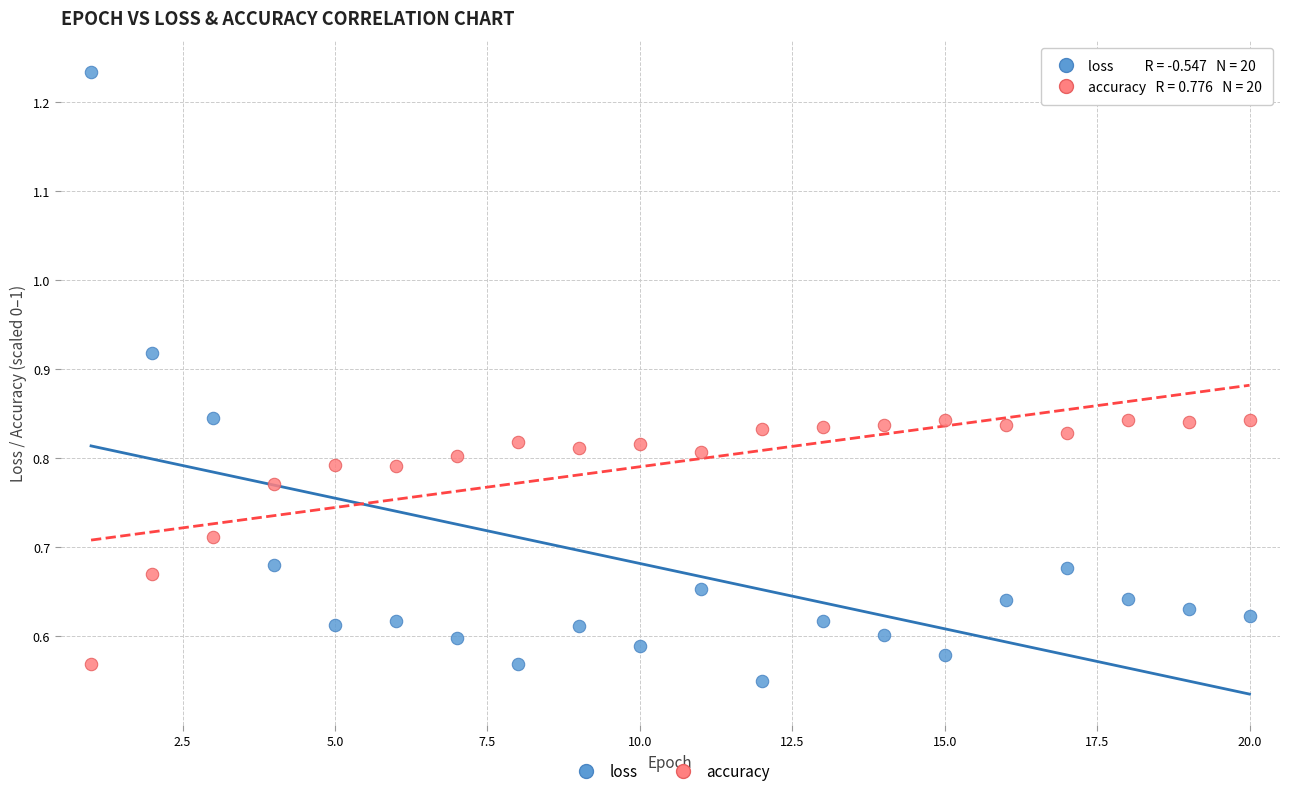

Across all data points, what is the range of X values (max minus min)?

19.0